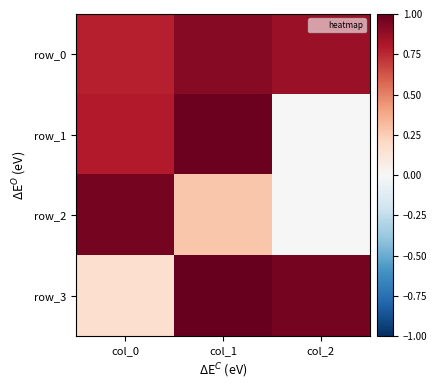

How many distinct data groups are displayed?

4